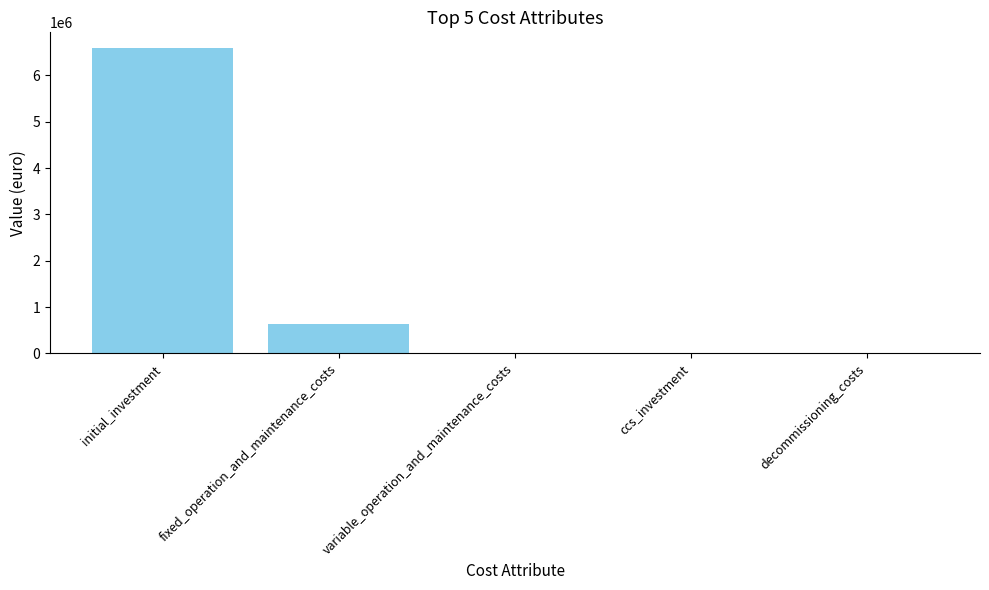

True or false: the data shows -2245707 at decommissioning_costs.

False